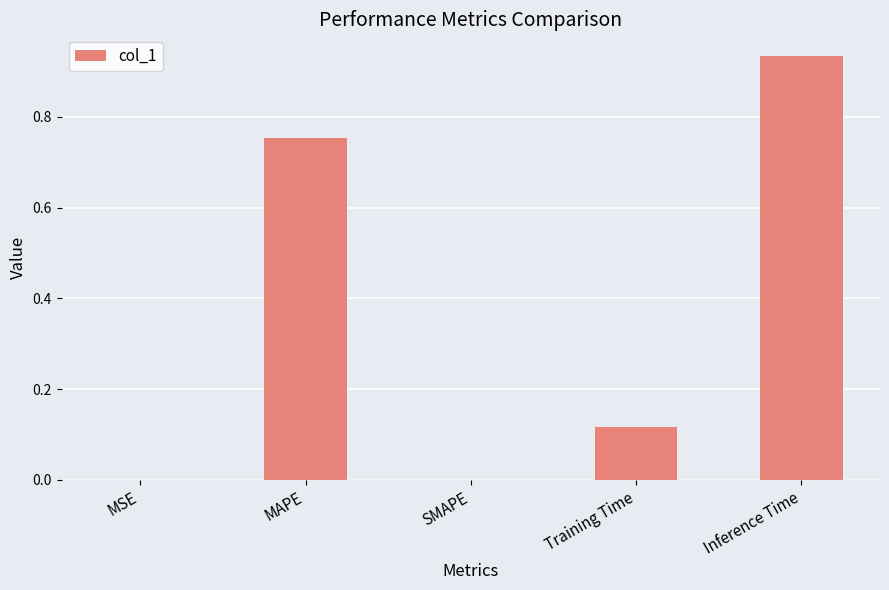

What is the sum of all values?

1.8